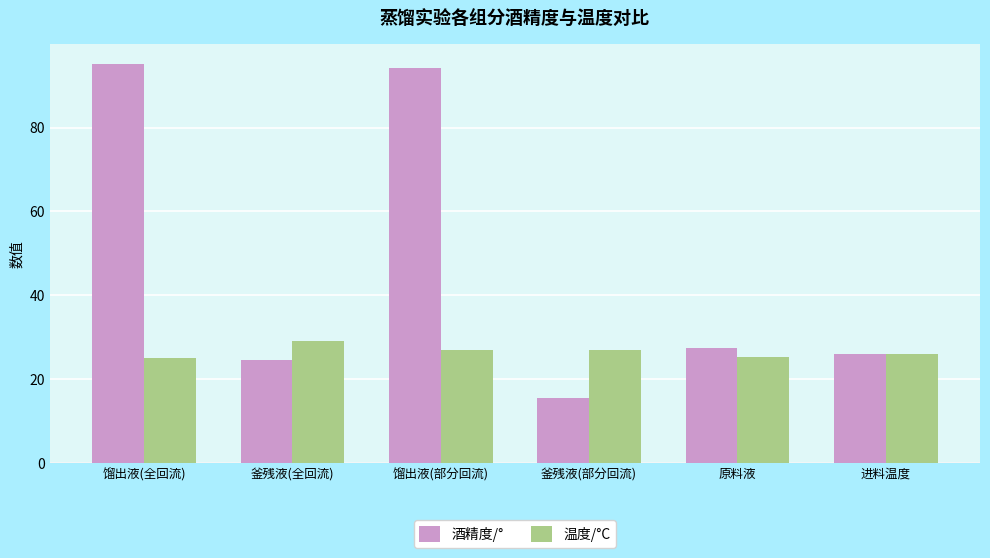

What is the total value across all series at 馏出液(全回流)?

120.1